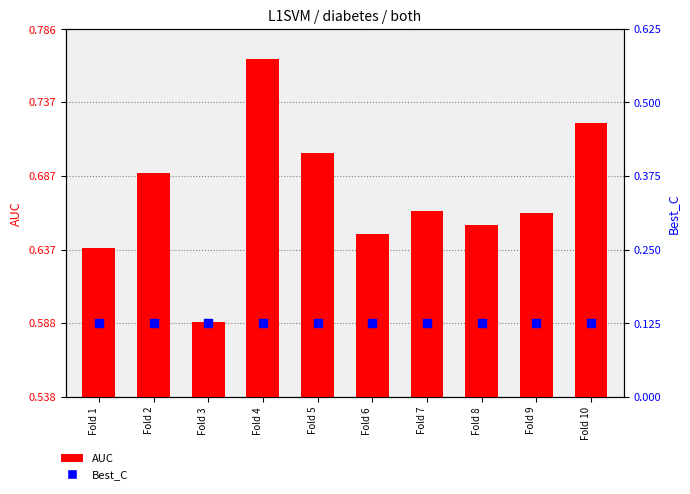

Which series has the widest spread of Y values?

AUC